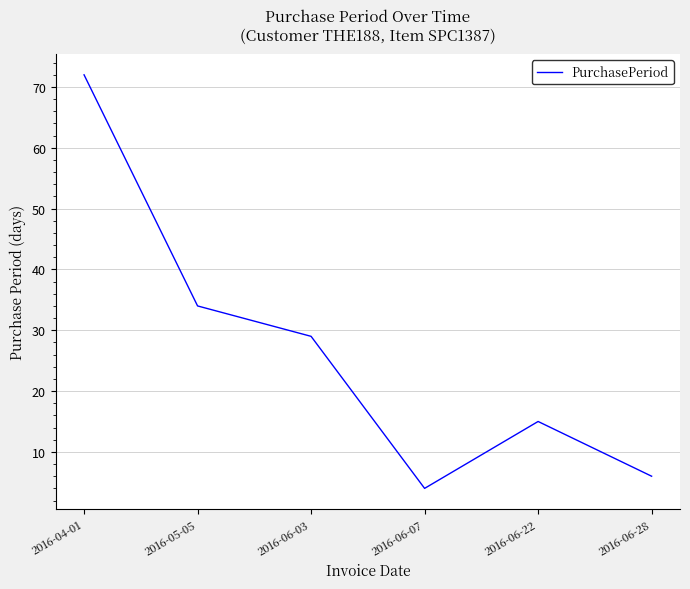

Where is the data nearest to the value 38?

2016-05-05